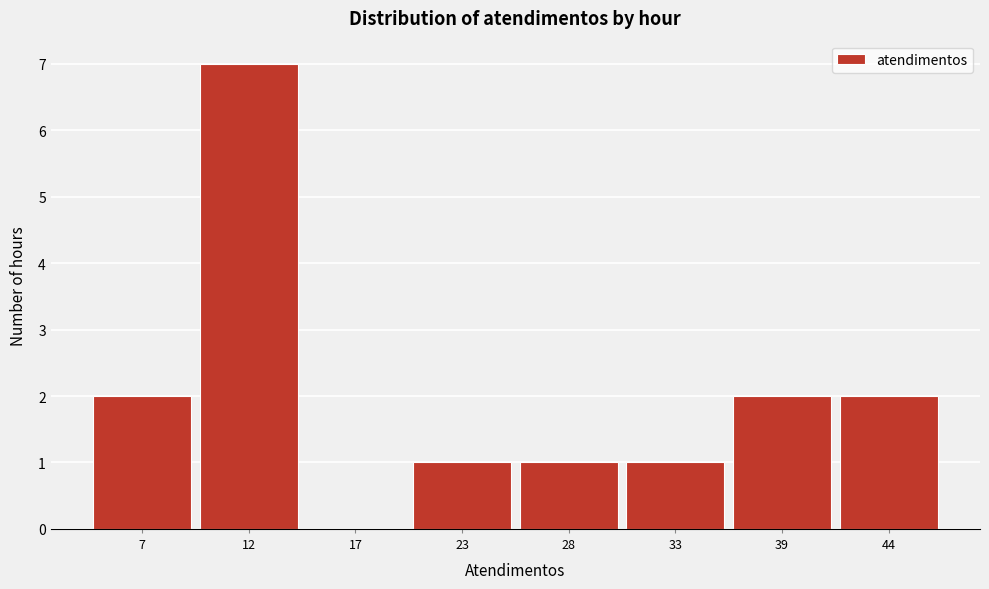

Reading right to left, extract all data points from this chart.

44=2	39=2	33=1	28=1	23=1	17=0	12=7	7=2